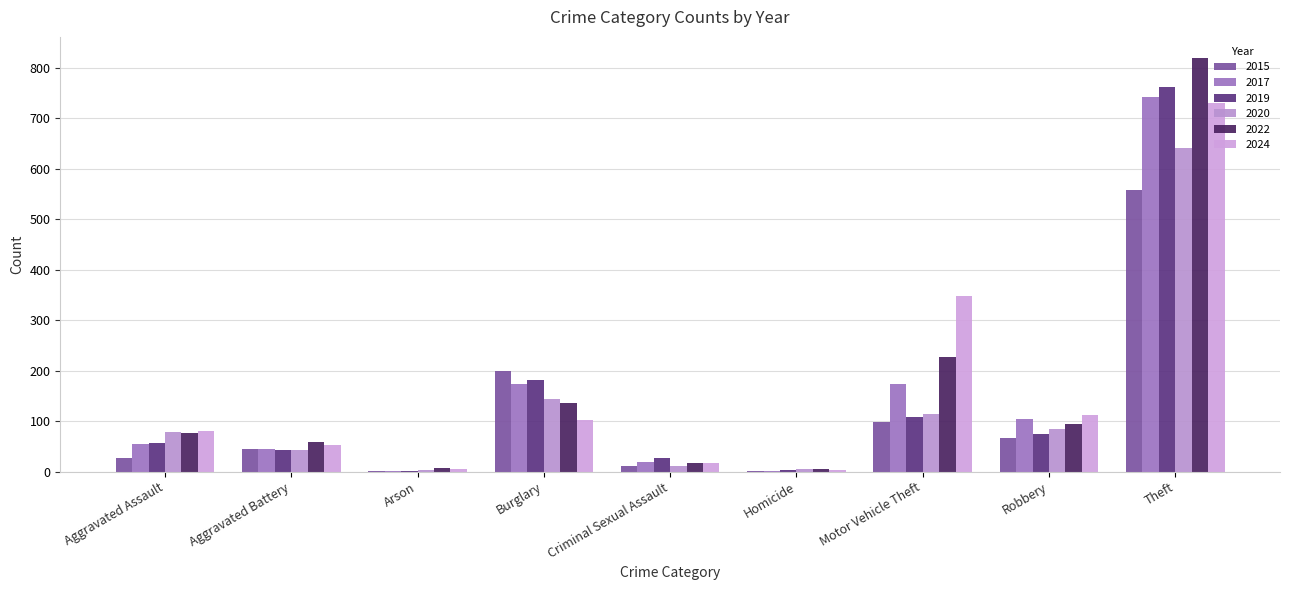

What is the label of the 2nd bar from the left?

Aggravated Battery